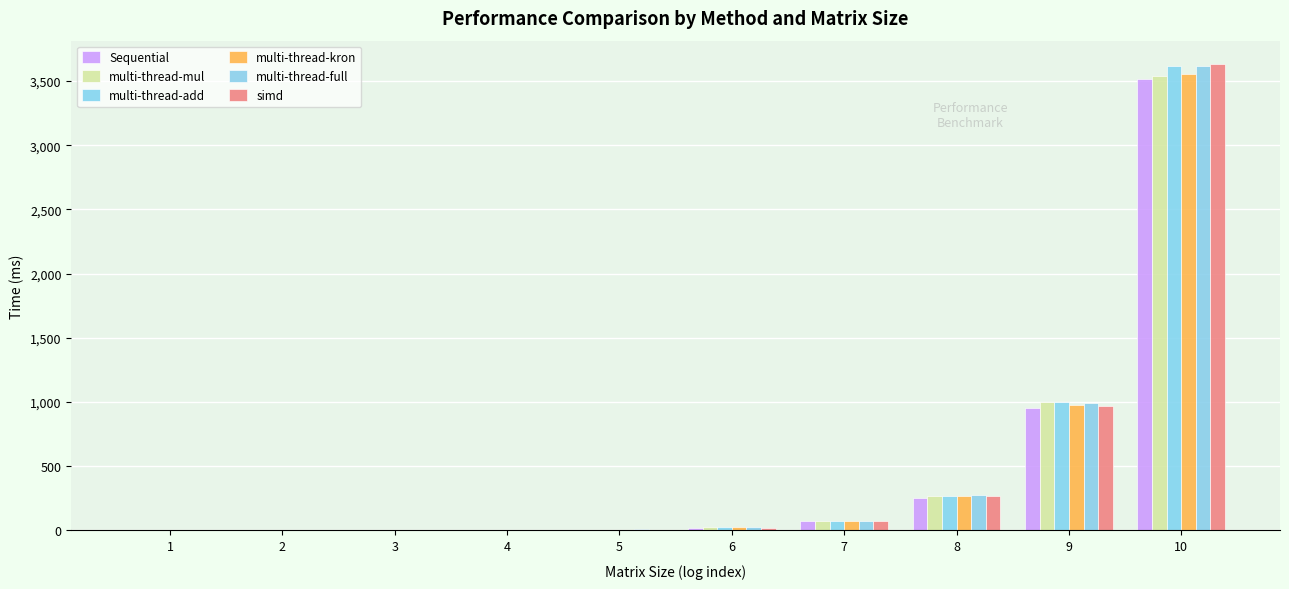

How many groups of bars are there?

10